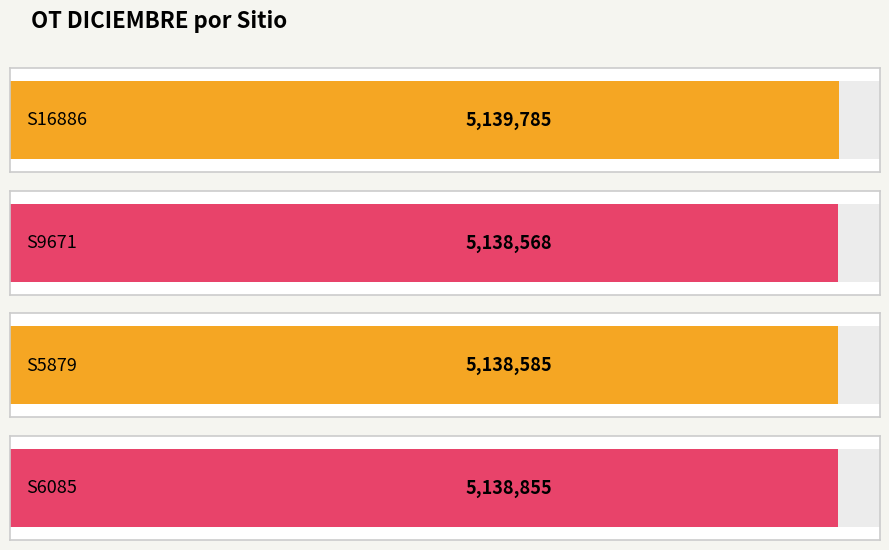

Reading right to left, extract all data points from this chart.

S6085=5138855	S5879=5138585	S9671=5138568	S16886=5139785